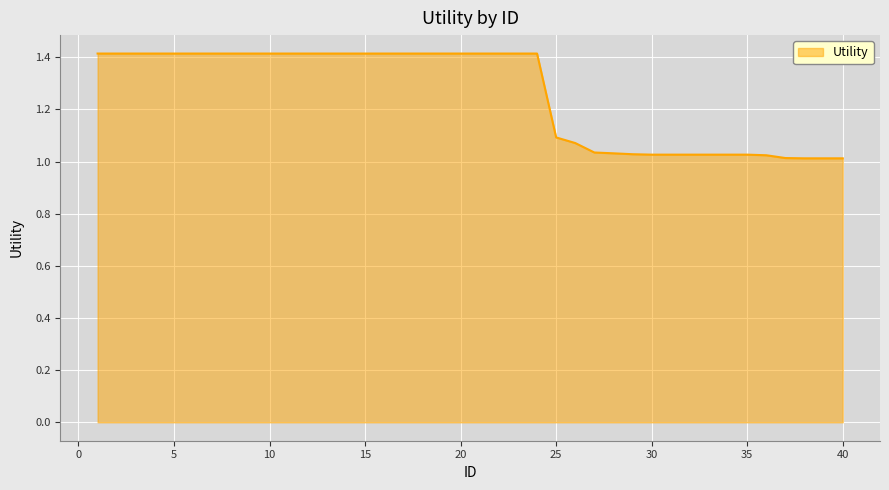

What is the greatest value displayed?

1.4